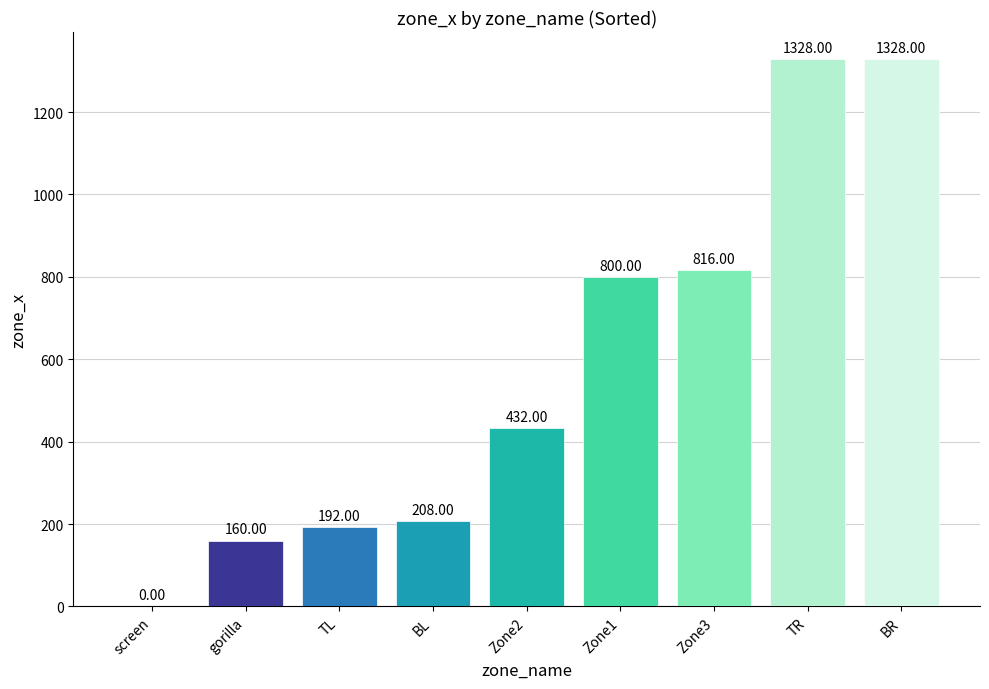

Does the chart contain stacked bars?

No